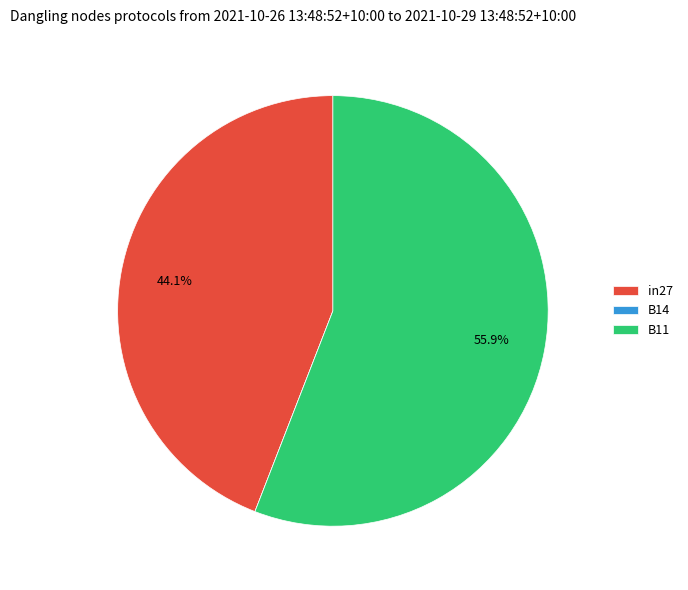

Which category accounts for the majority?

B11